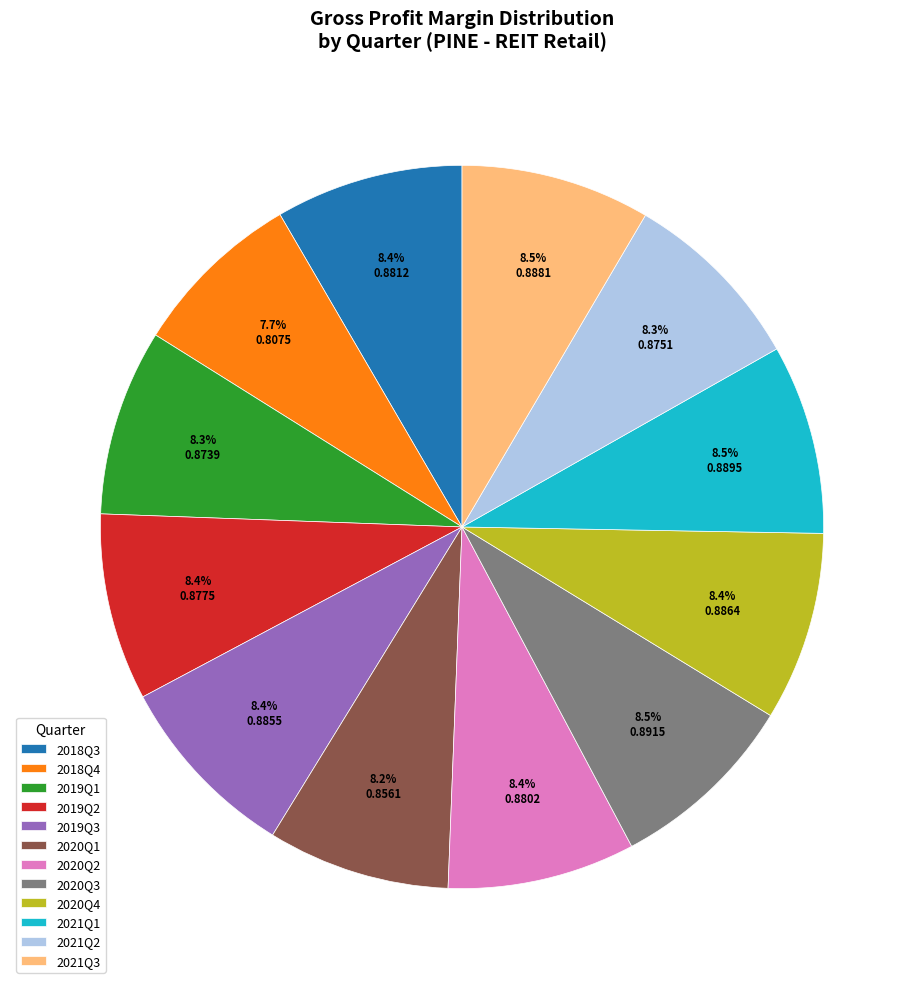

To the nearest percent, what is the combined percentage of 2019Q1 and 2018Q3?

17%